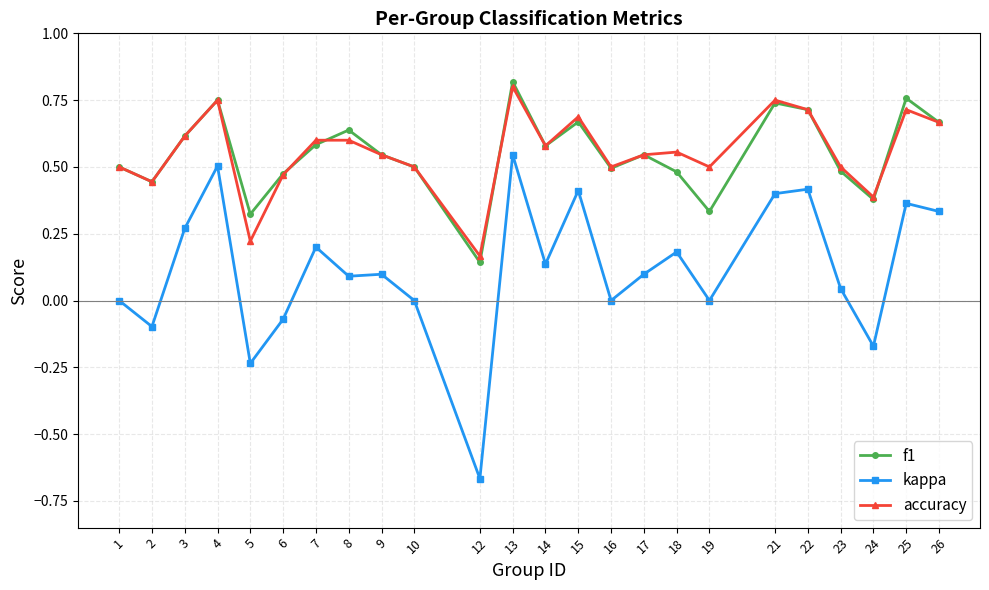

Does the chart display data point markers on the line(s)?

Yes